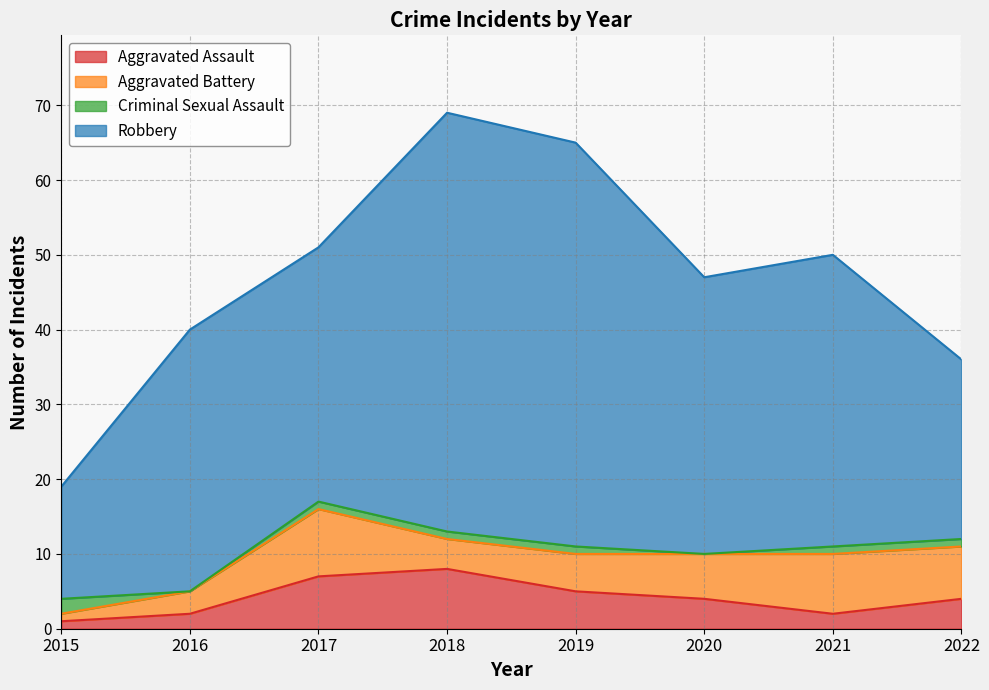

Reading left to right, list all the values displayed in this chart.

Aggravated Assault: 2015=1	2016=2	2017=7	2018=8	2019=5	2020=4	2021=2	2022=4
Aggravated Battery: 2015=1	2016=3	2017=9	2018=4	2019=5	2020=6	2021=8	2022=7
Criminal Sexual Assault: 2015=2	2016=0	2017=1	2018=1	2019=1	2020=0	2021=1	2022=1
Robbery: 2015=15	2016=35	2017=34	2018=56	2019=54	2020=37	2021=39	2022=24